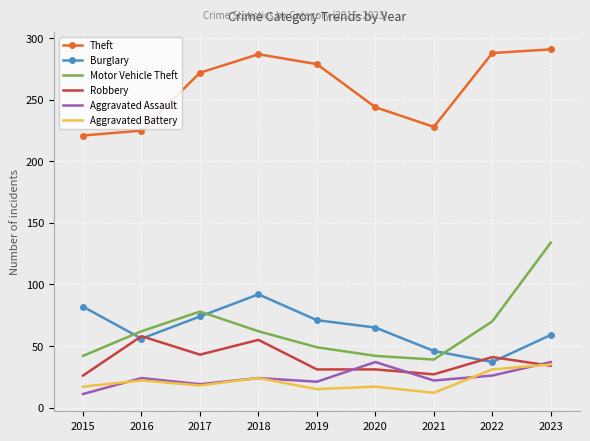

Between 2017 and 2022, which series saw the biggest shift?

Burglary